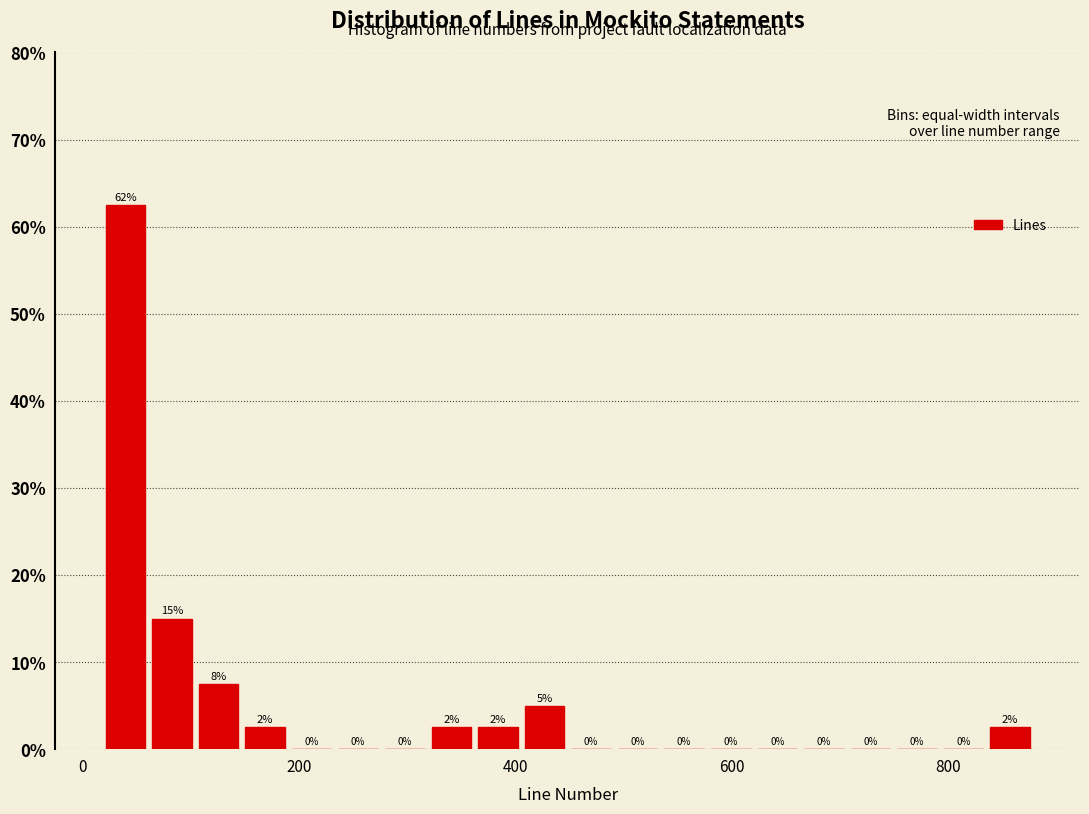

Around what value on the x-axis is the tallest bar? Give the approximate position of its centre, as read against the axis.

40